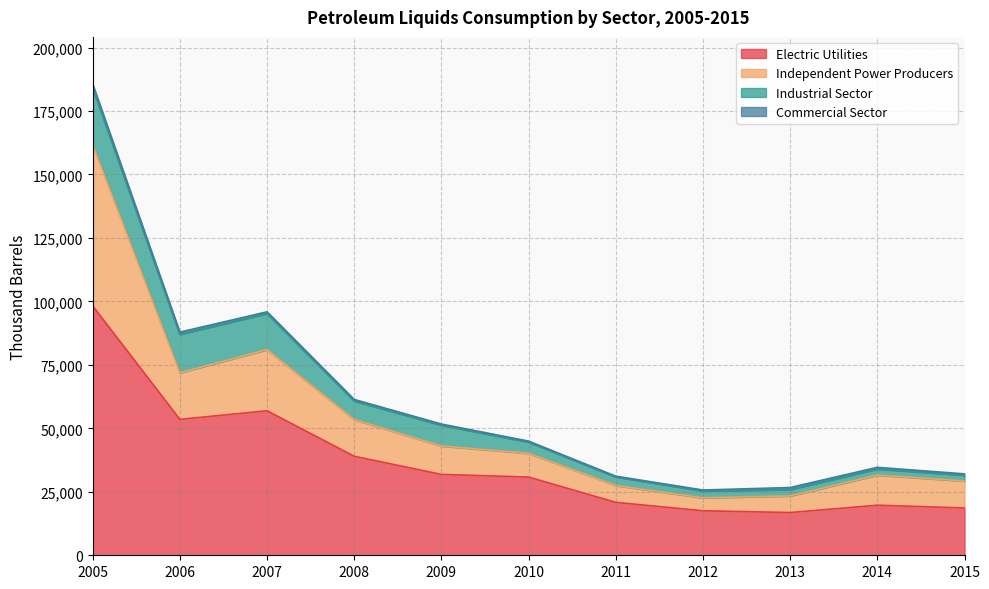

Which category has the lowest value in the Independent Power Producers series?

2012